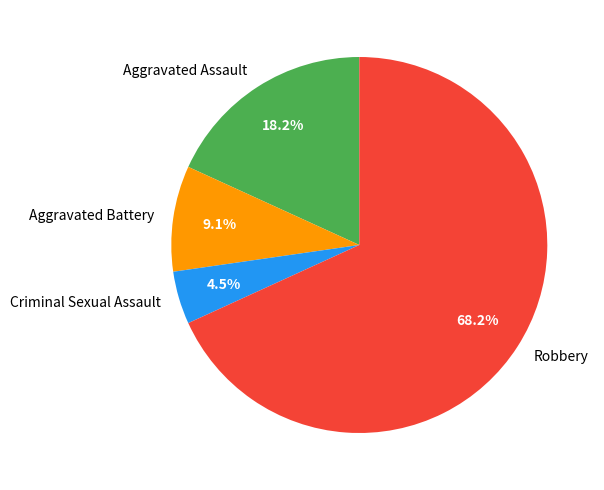

What percentage is NOT represented by Robbery?

31.8%